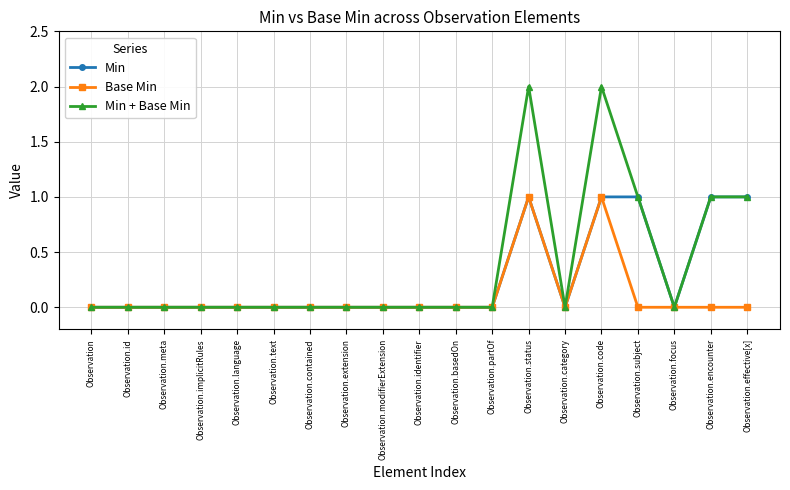

What is the difference between the maximum and minimum values in the Min series?

1